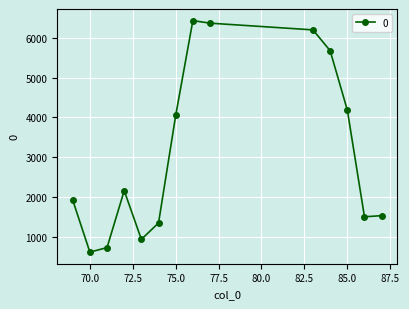

What is the greatest value displayed?

6430.6